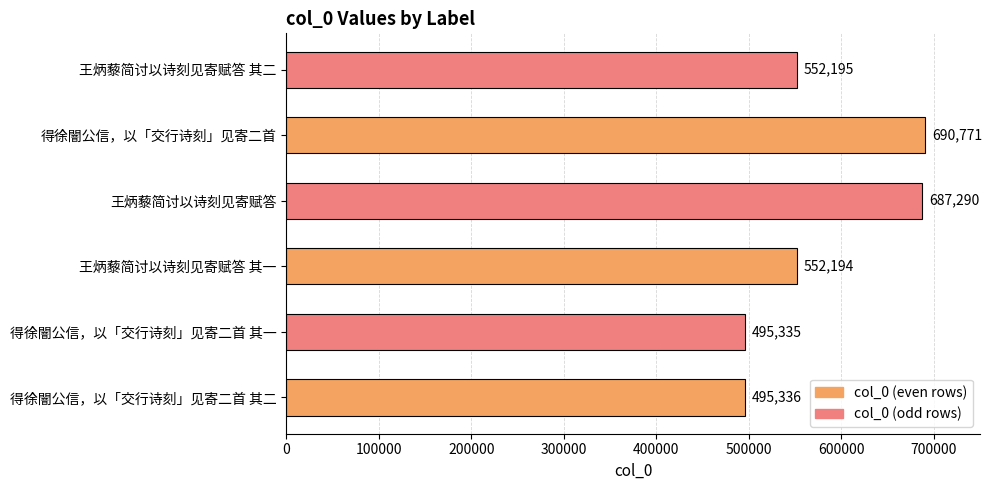

How many distinct data groups are displayed?

1